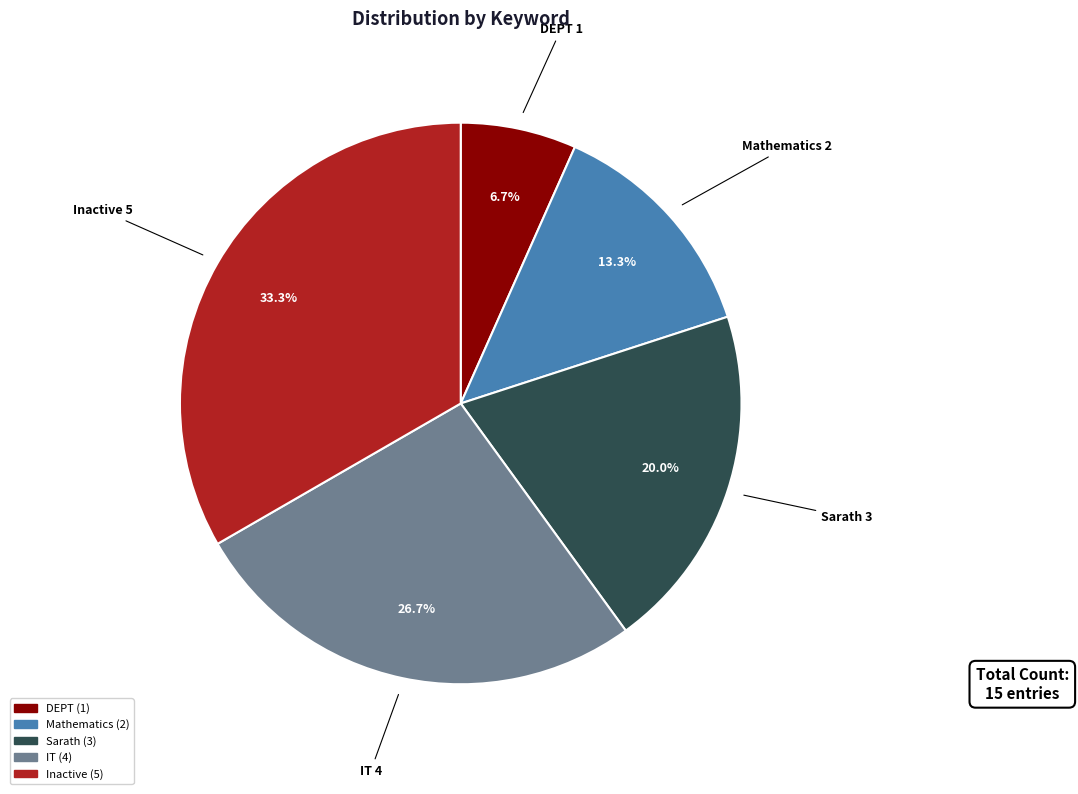

To the nearest percent, what is the difference between the largest and smallest slice percentages?

27%